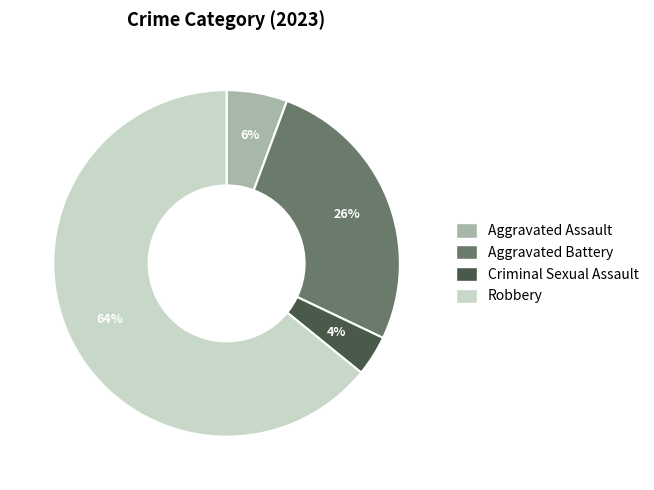

Which slice is the largest?

Robbery